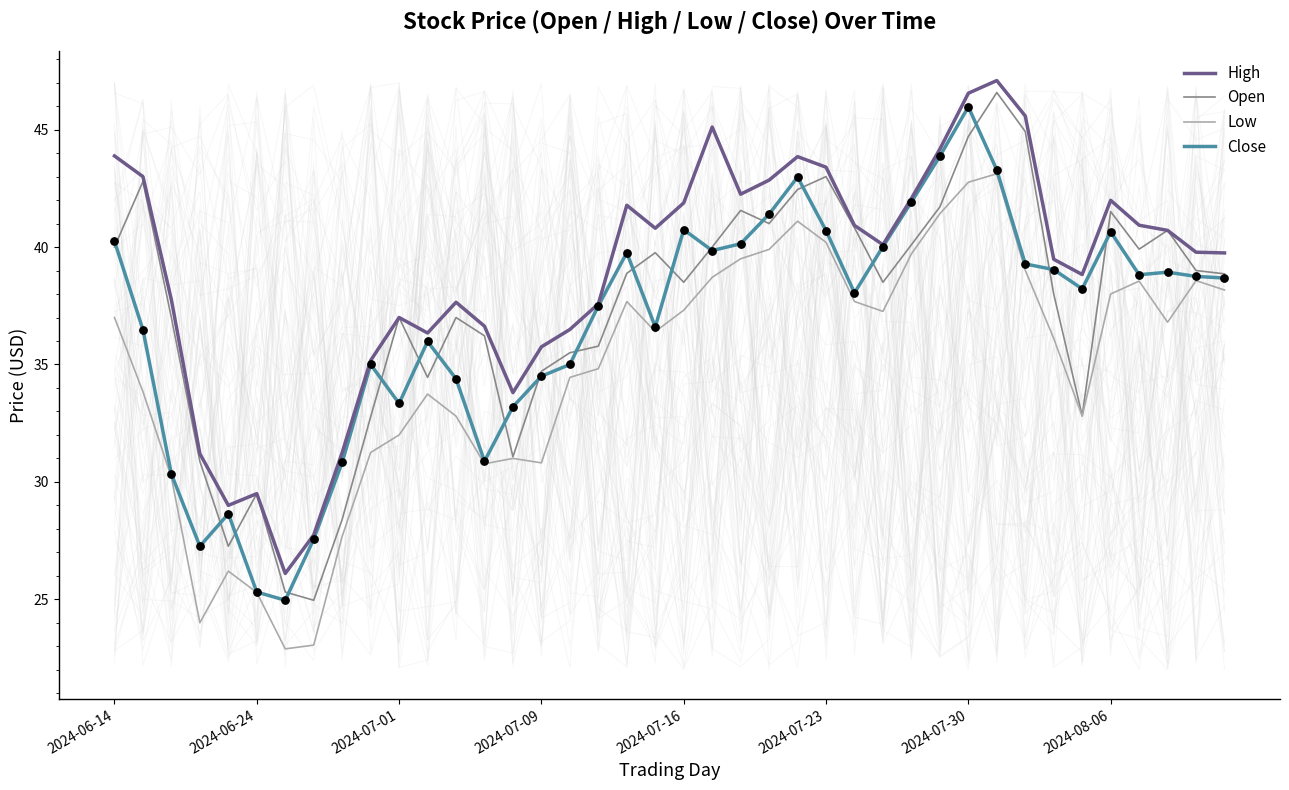

At which category is the sum across all series the highest?

31